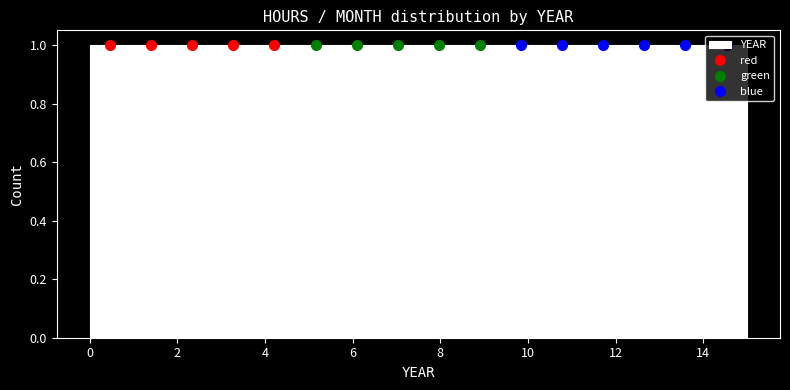

Reading left to right, list every bar in this chart as the range it spans on the x-axis followed by its height. Neither the bar edges nor the heights are printed on the chart, so give them approximately, as read against the axes.

0.0 to 1.0: 1
1.0 to 1.8: 1
1.8 to 2.8: 1
2.8 to 3.8: 1
3.8 to 4.6: 1
4.6 to 5.6: 1
5.6 to 6.6: 1
6.6 to 7.6: 1
7.6 to 8.4: 1
8.4 to 9.4: 1
9.4 to 10.4: 1
10.4 to 11.2: 1
11.2 to 12.2: 1
12.2 to 13.2: 1
13.2 to 14.0: 1
14.0 to 15.0: 1